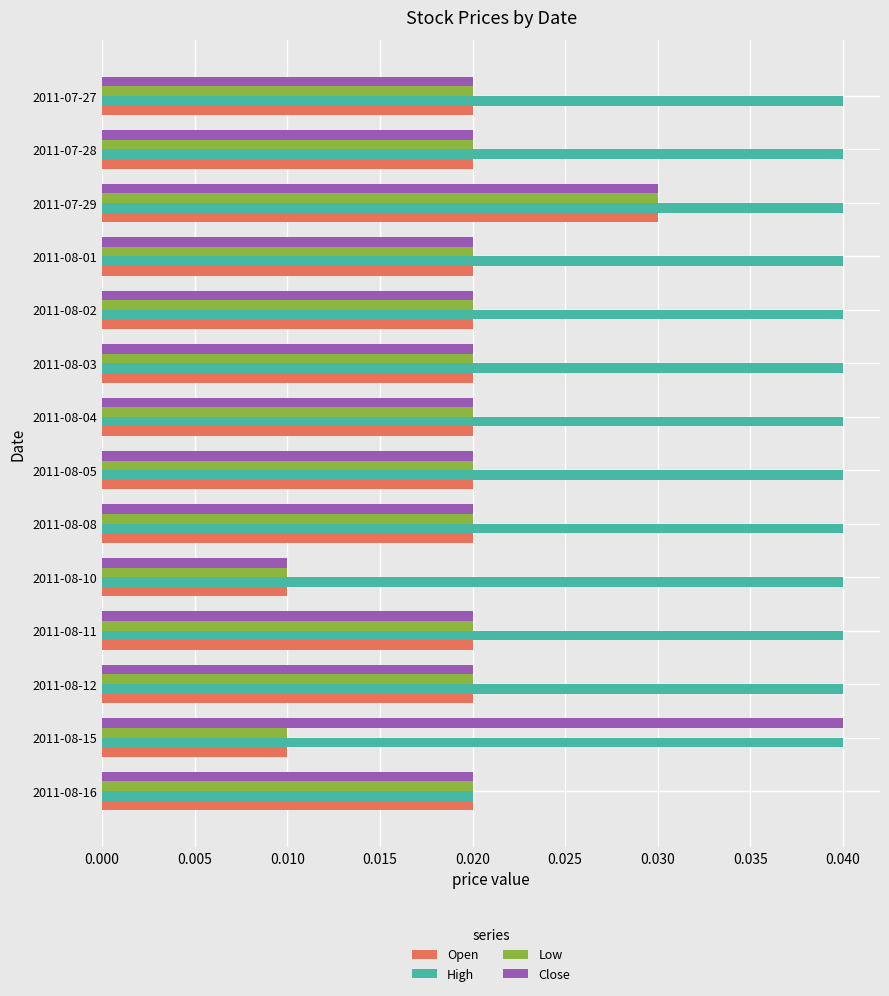

At how many categories does at least one series exceed 0?

14